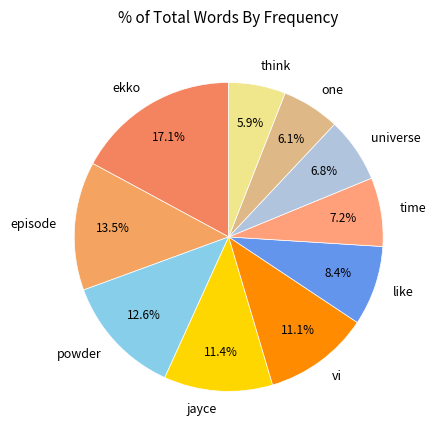

Is time the majority of the pie?

No